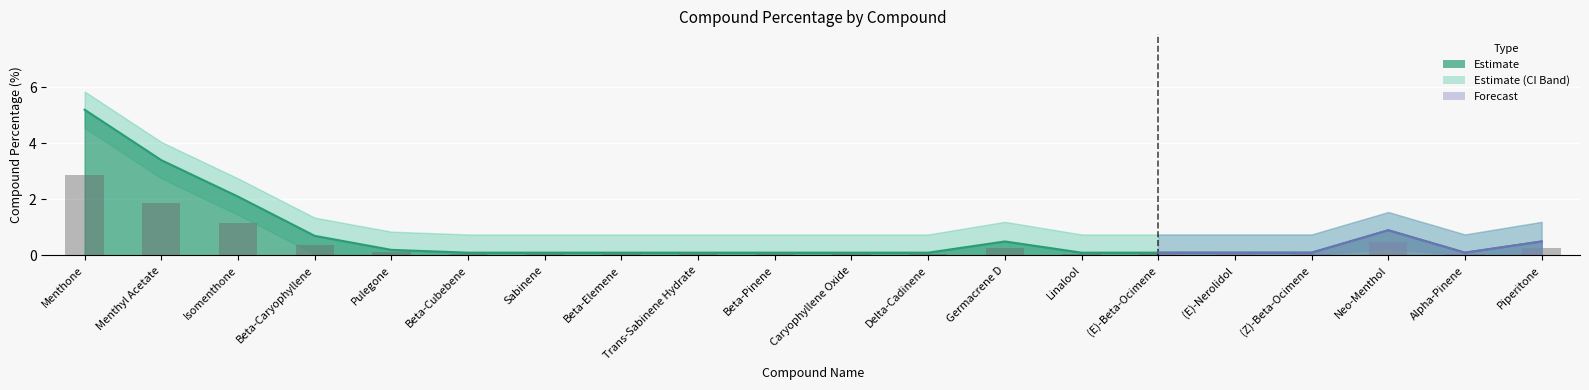

What is the label of the 9th bar from the left?

Trans-Sabinene Hydrate